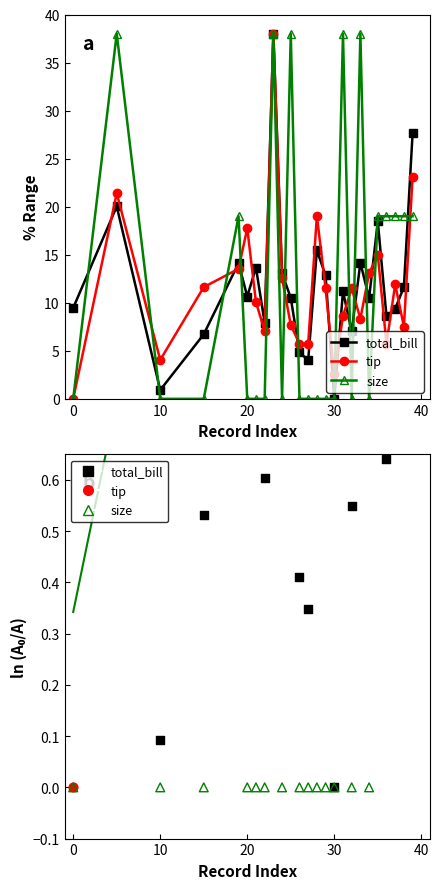

Which series has the largest Y range (max minus min)?

Series 1